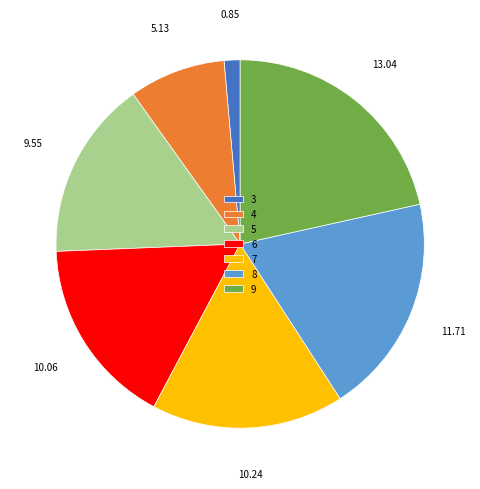

Which has a higher value, 3 or 8?

8